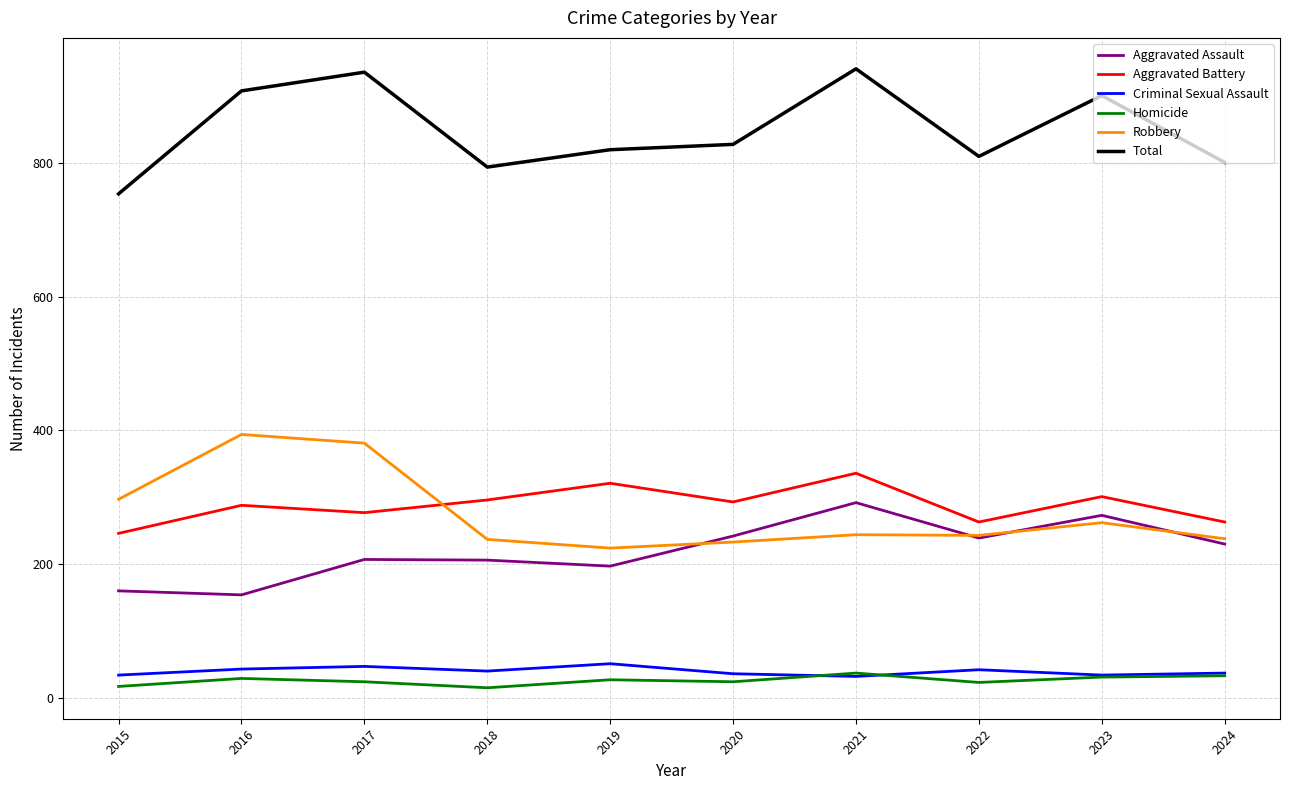

True or false: Aggravated Assault has more than 2 points higher than both neighbors.

True